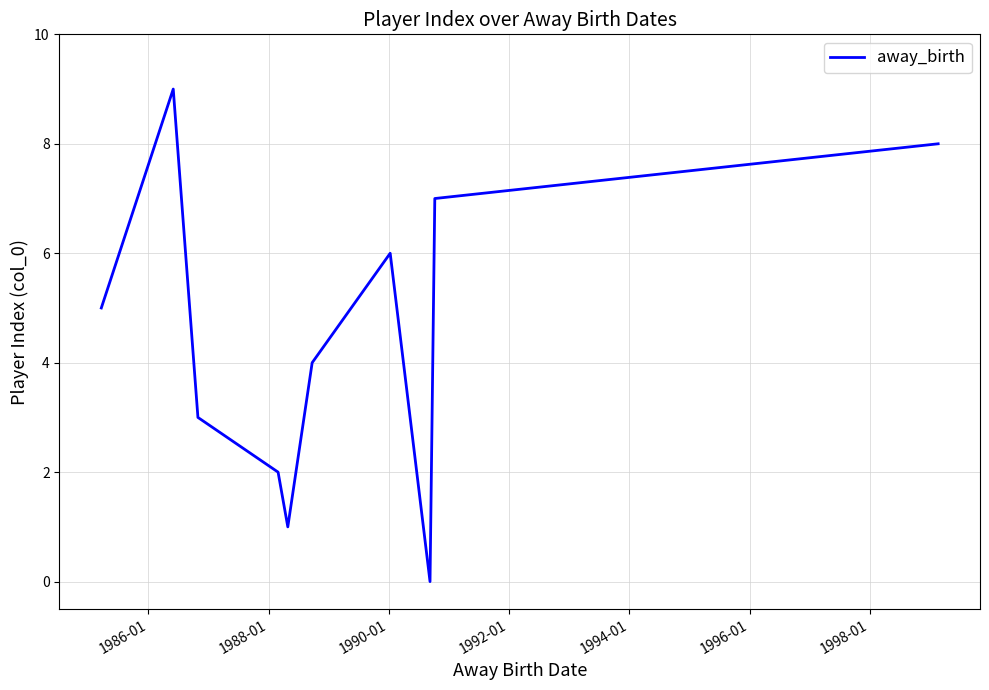

What is the difference between the maximum and minimum values?

9